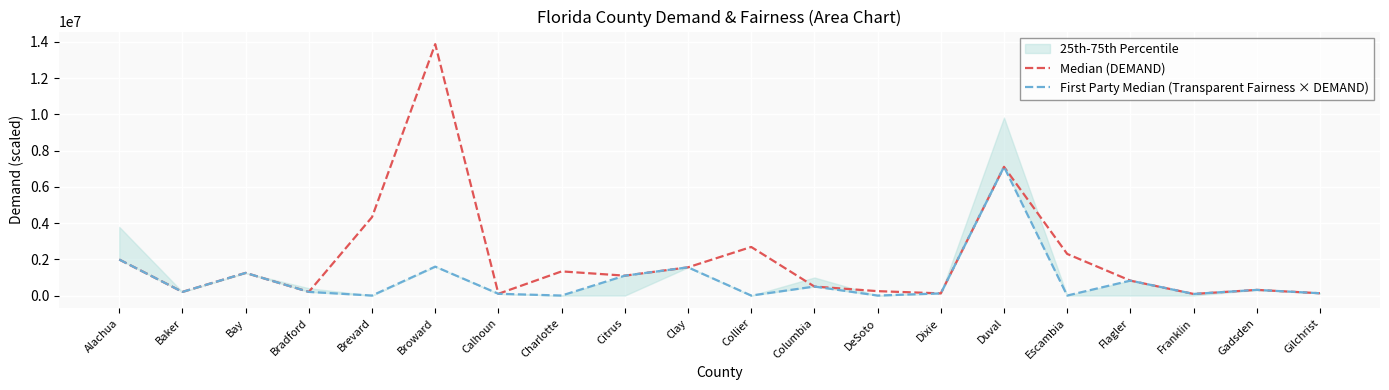

Rank the series at Gadsden from lowest to highest value.

First Party Median (Transparent Fairness × DEMAND), Median (DEMAND)